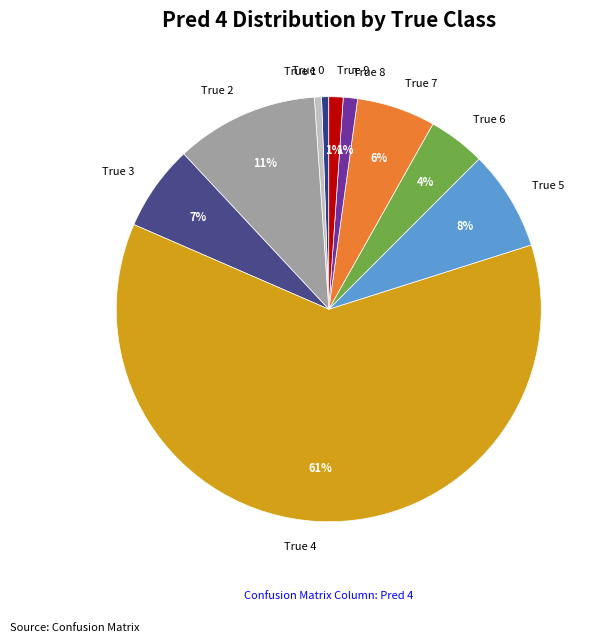

Combined, do True 0 and True 2 account for over 50%?

No